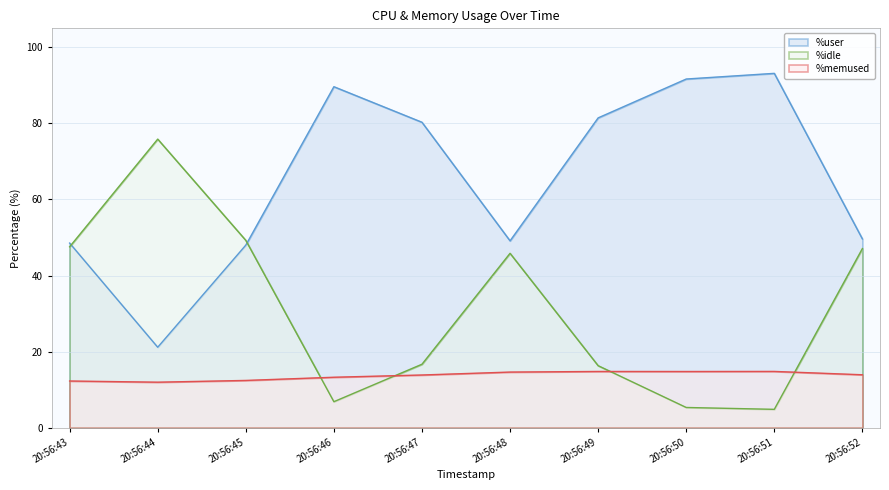

How many series are shown in this chart?

3